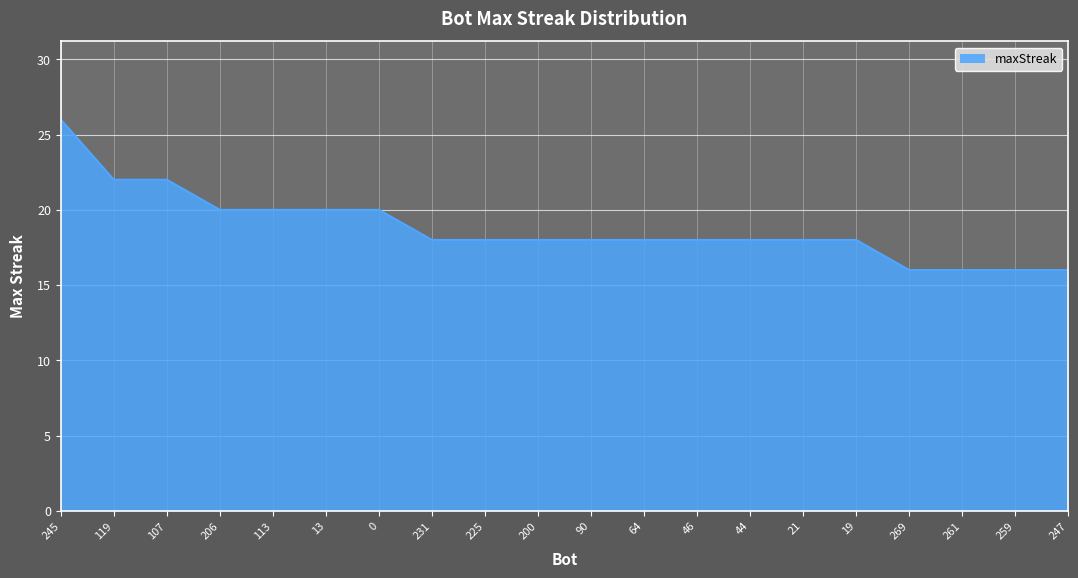

True or false: the data shows 16 at 259.

True